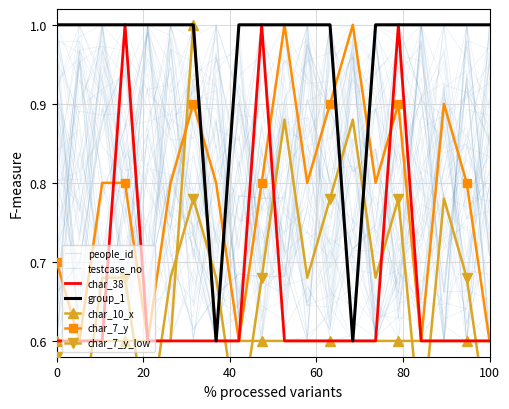

How many distinct data groups are displayed?

6